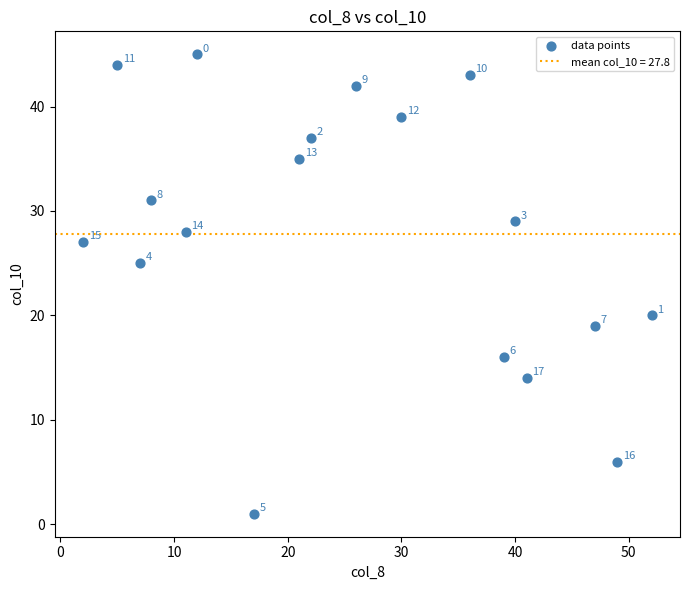

What Y value in the scatter plot is closest to 23?

25